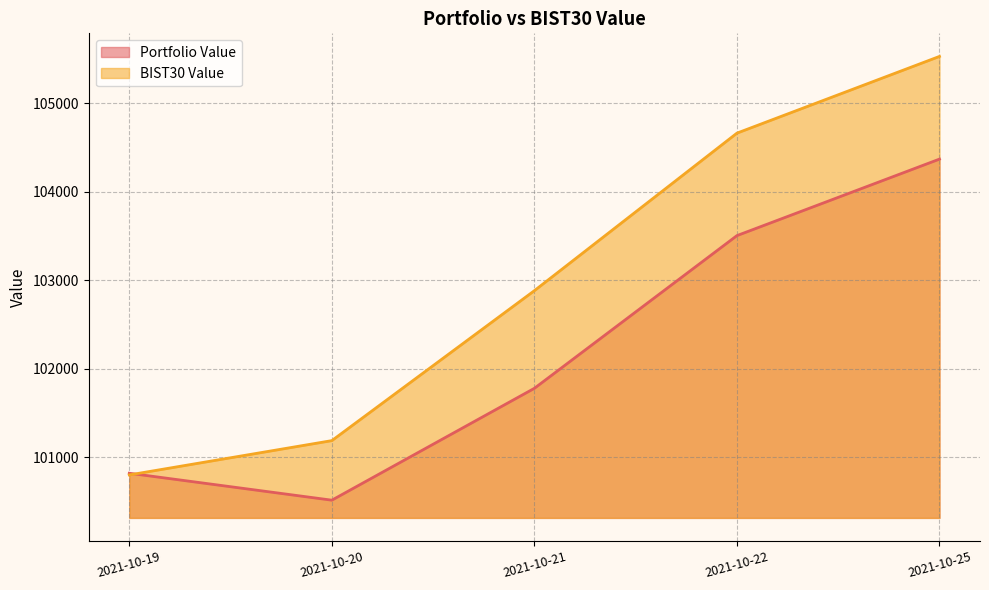

True or false: BIST30 Value has more than 0 interior local peaks.

False